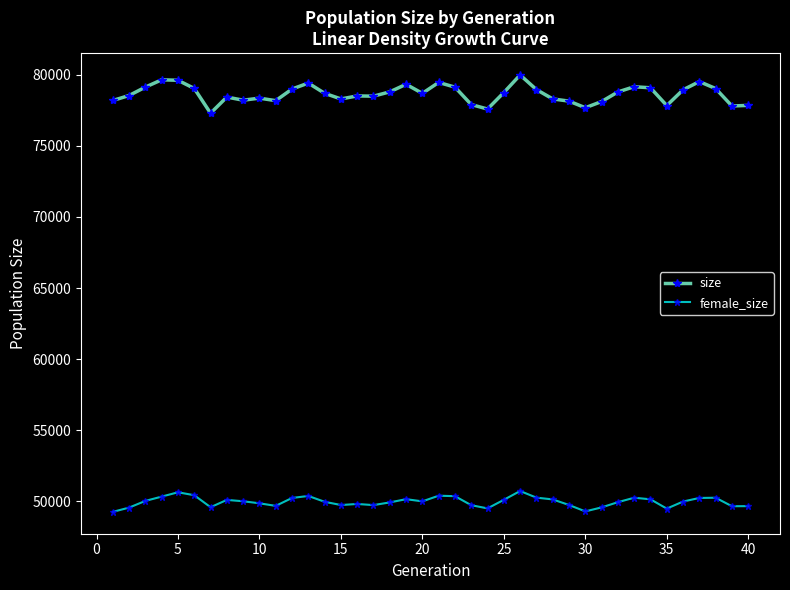

What is the difference between the second highest and second lowest values in the size series?

2056